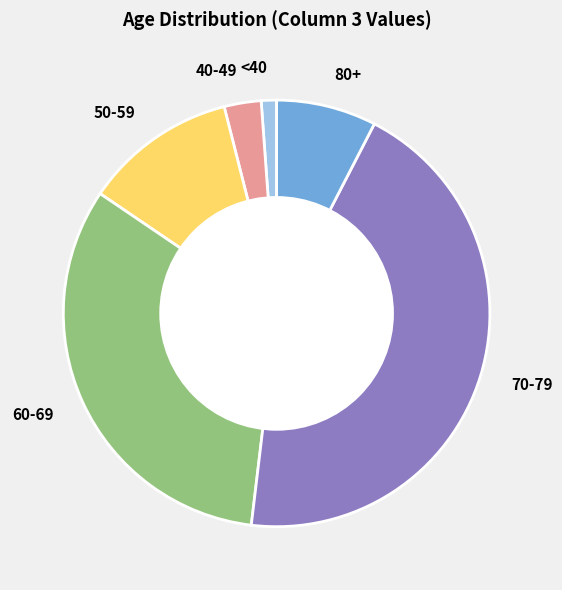

Is the sum of 50-59 and 70-79 greater than half?

Yes